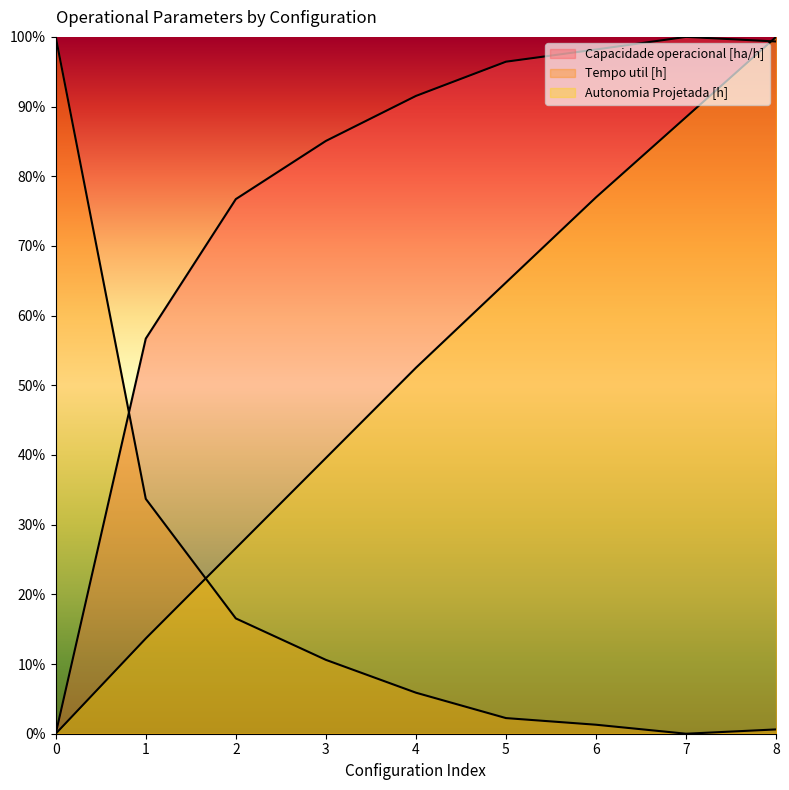

At which label does Autonomia Projetada [h] reach its peak?

8